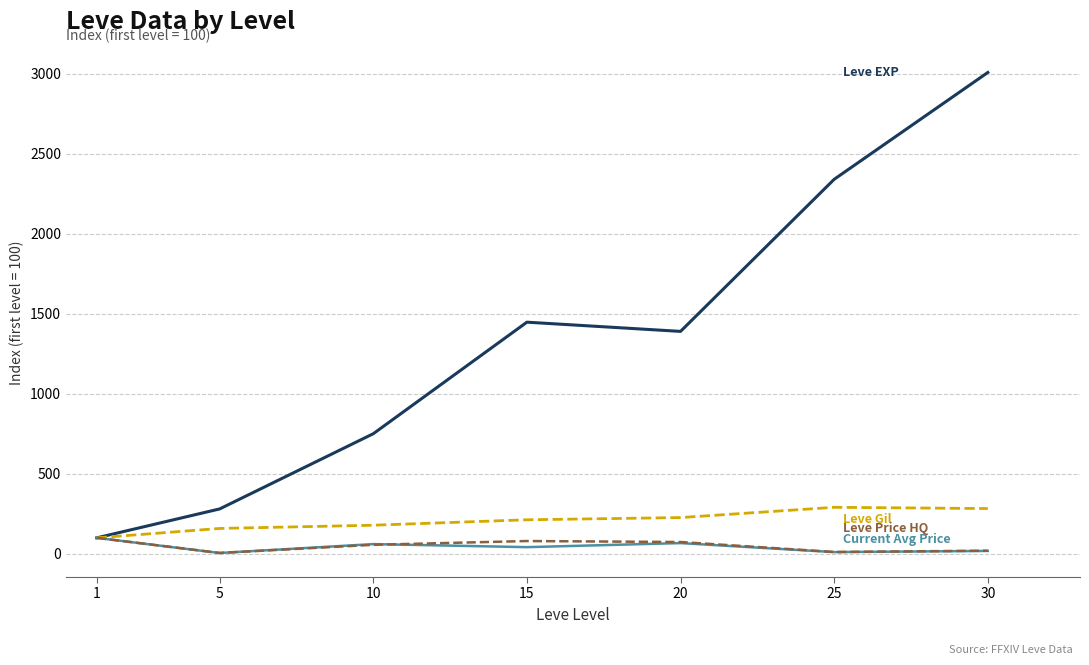

What is the spread (max minus min) of values at 20?

1322.7